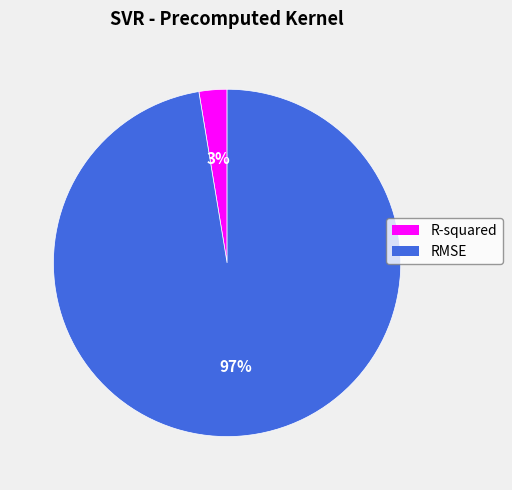

Between RMSE and R-squared, which is larger?

RMSE